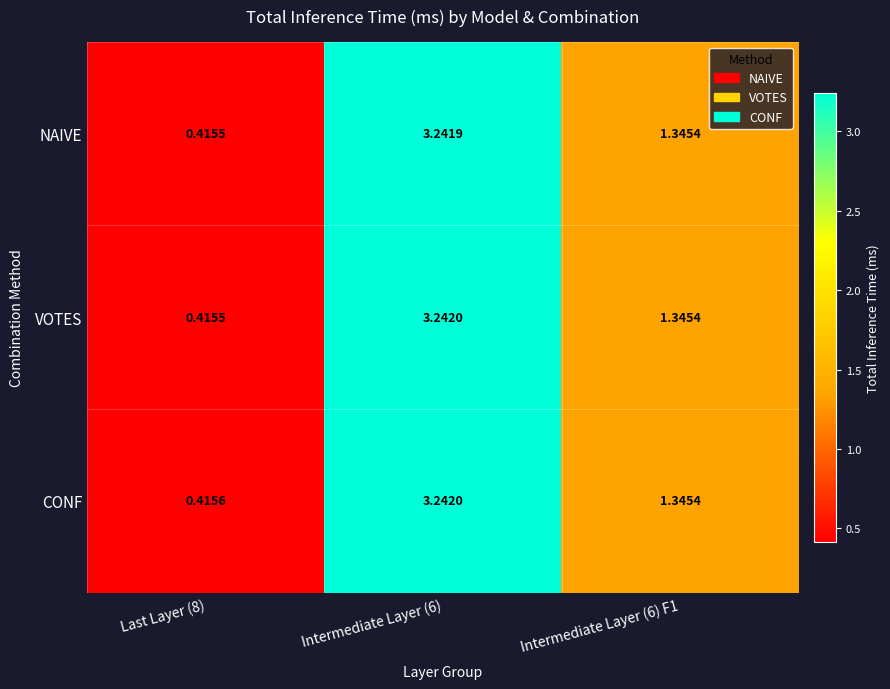

List the series in order of their overall mean, lowest first.

NAIVE, VOTES, CONF